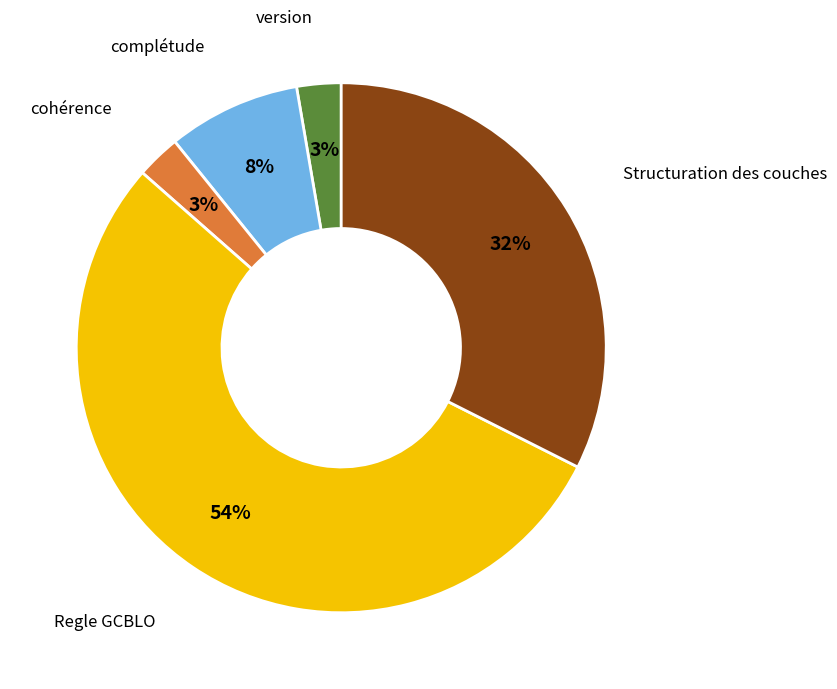

Is there any slice that represents more than half of the pie?

Yes